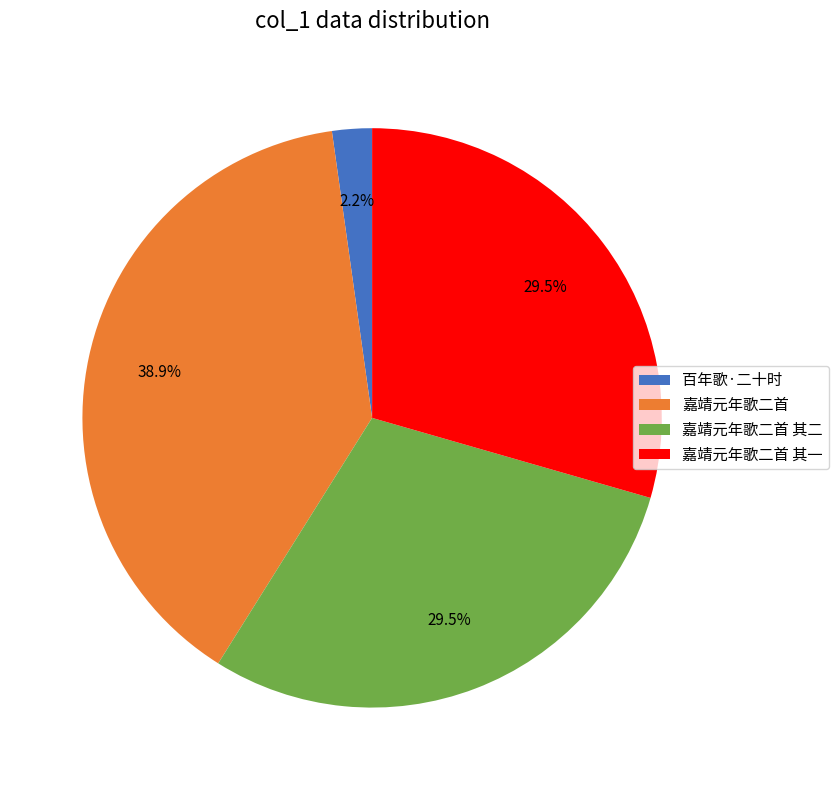

To the nearest percent, what is the difference between the largest and smallest slice percentages?

37%